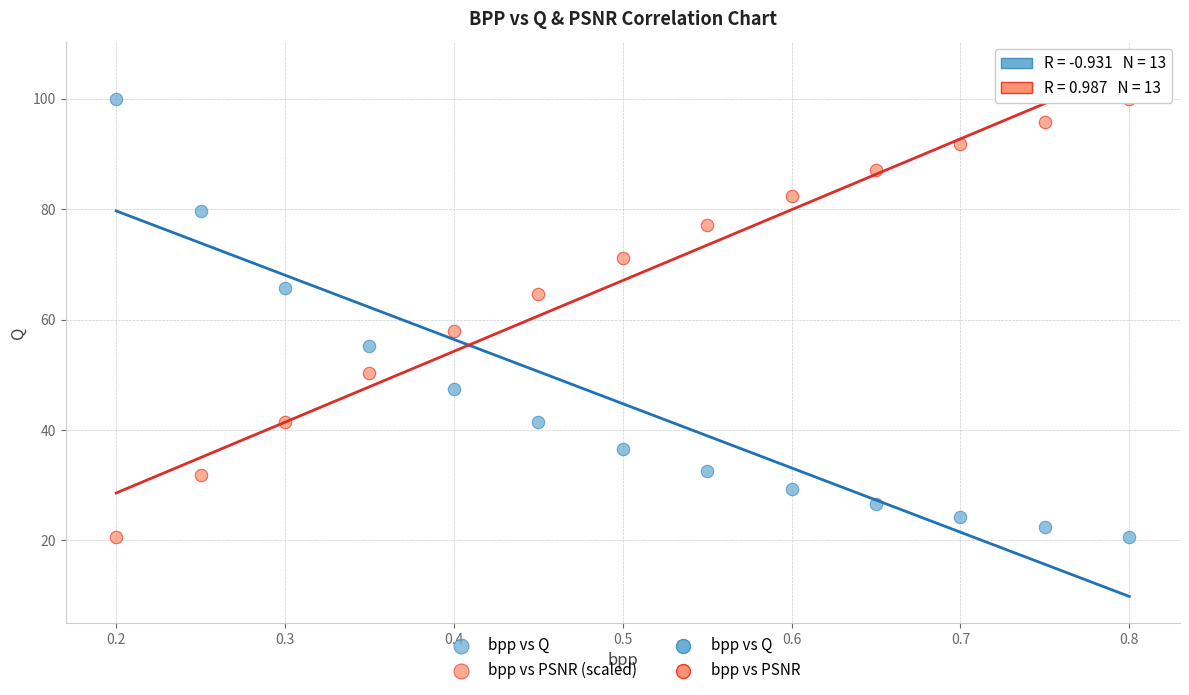

Across all data points, what is the range of X values (max minus min)?

0.6